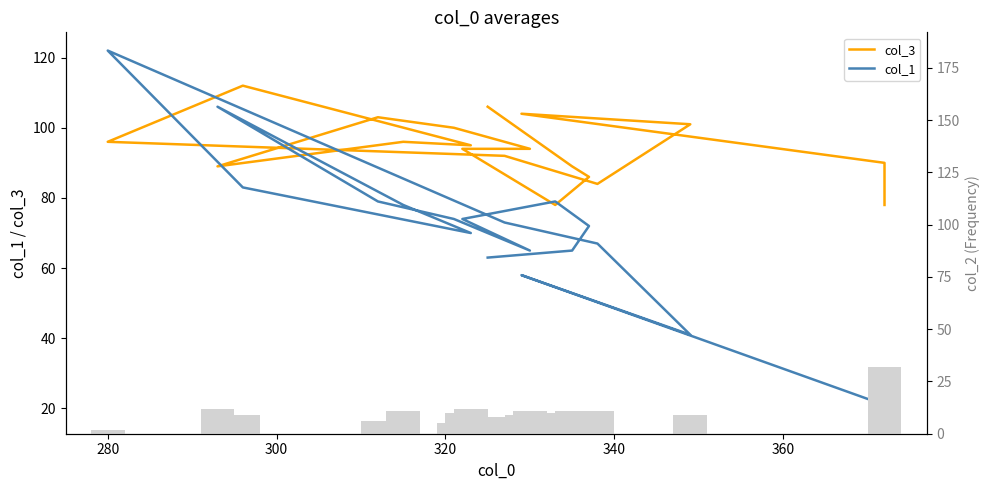

Reading left to right, what are all the values shown in this chart?

col_3: 78	90	104	101	84	92	96	112	95	96	89	103	100	94	94	78	86	89	106
col_1: 18	21	58	41	67	73	122	83	70	78	106	79	74	65	74	79	72	65	63
col_2: 32	17	9	9	11	8	2	9	12	11	12	6	5	11	10	10	5	11	6